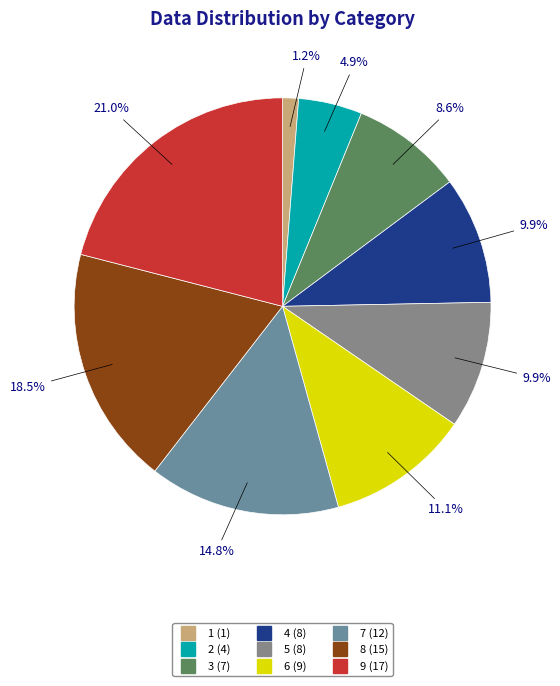

What is the largest slice in the pie chart?

9